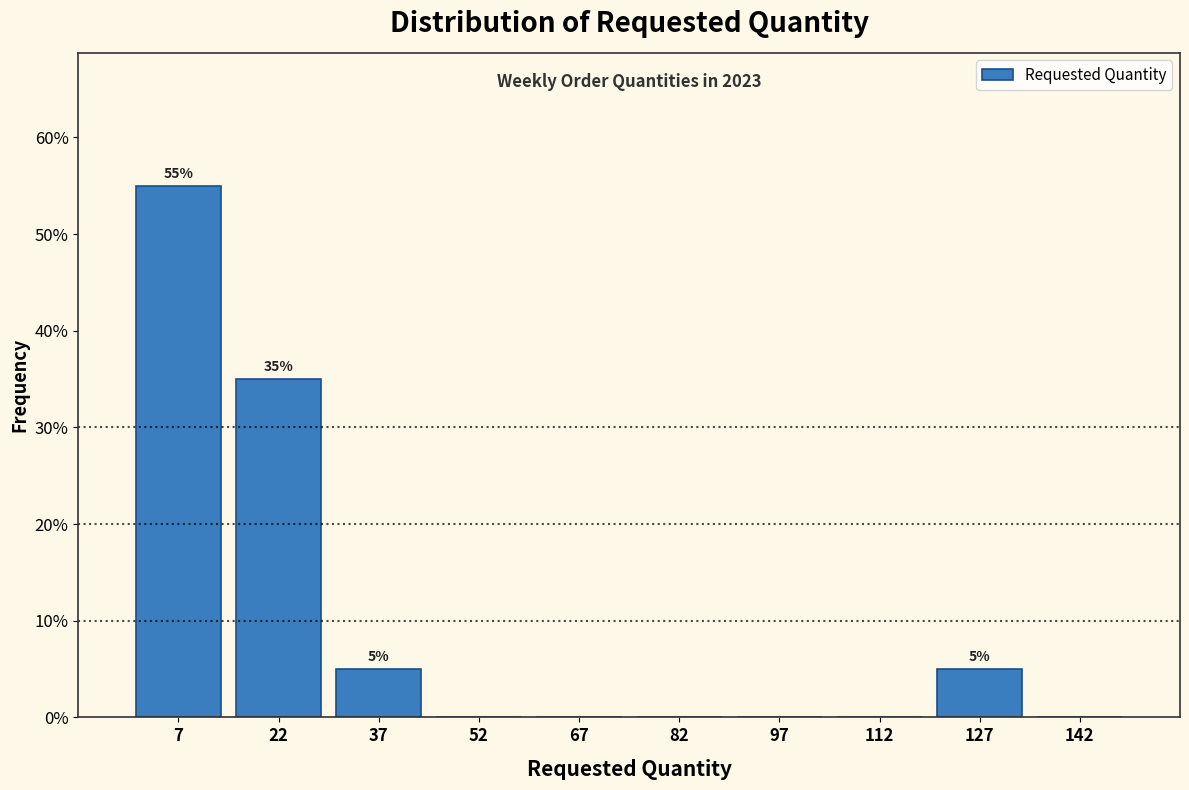

Over which range of the x-axis is the bar tallest?

0 to 15